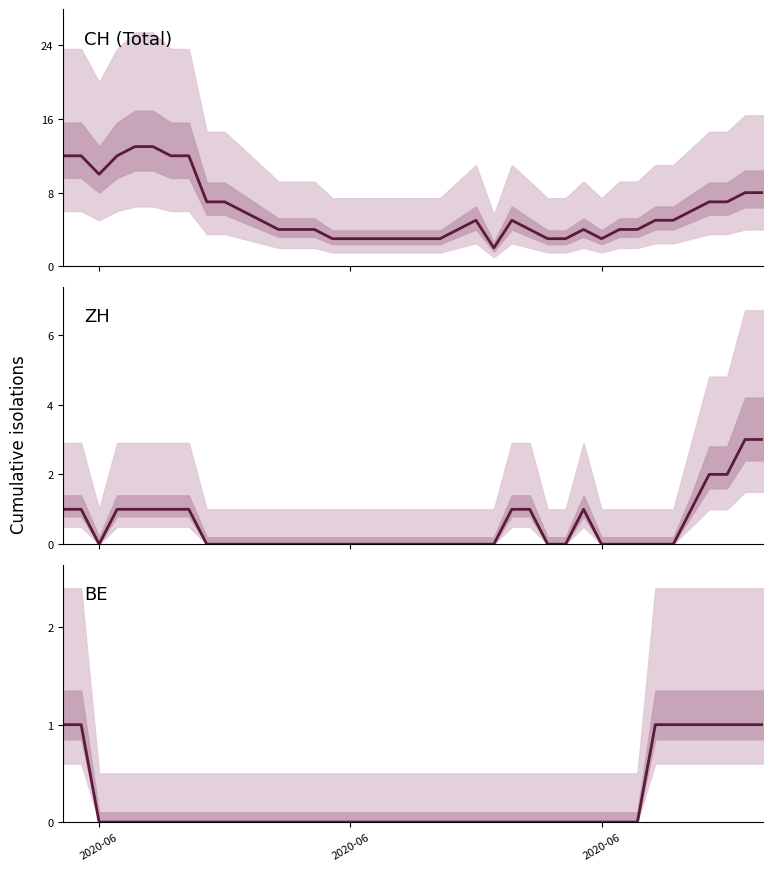

List the series in order of their peak value, lowest first.

BE, ZH, CH (Total)